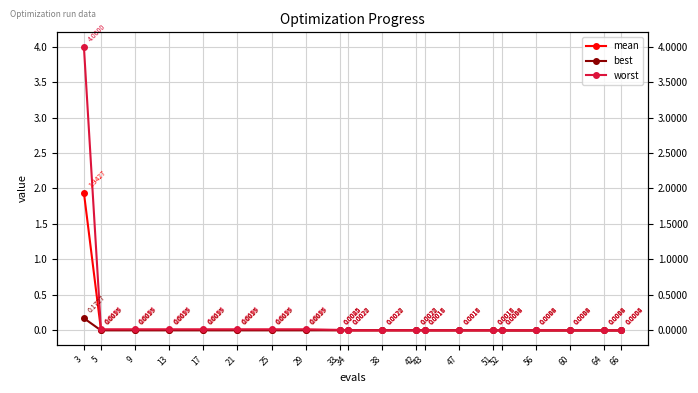

True or false: mean and worst cross at least once.

False